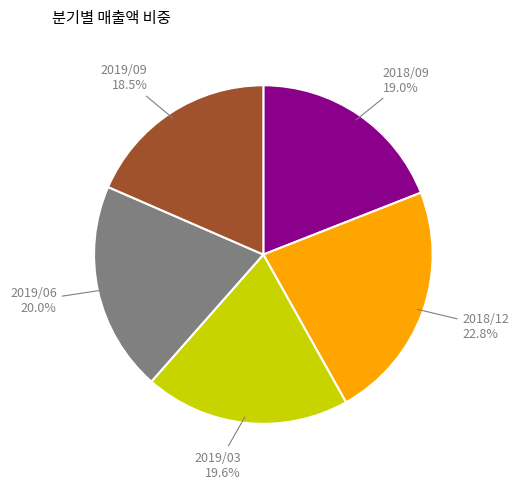

Which has a higher value, 2019/06 or 2019/09?

2019/06